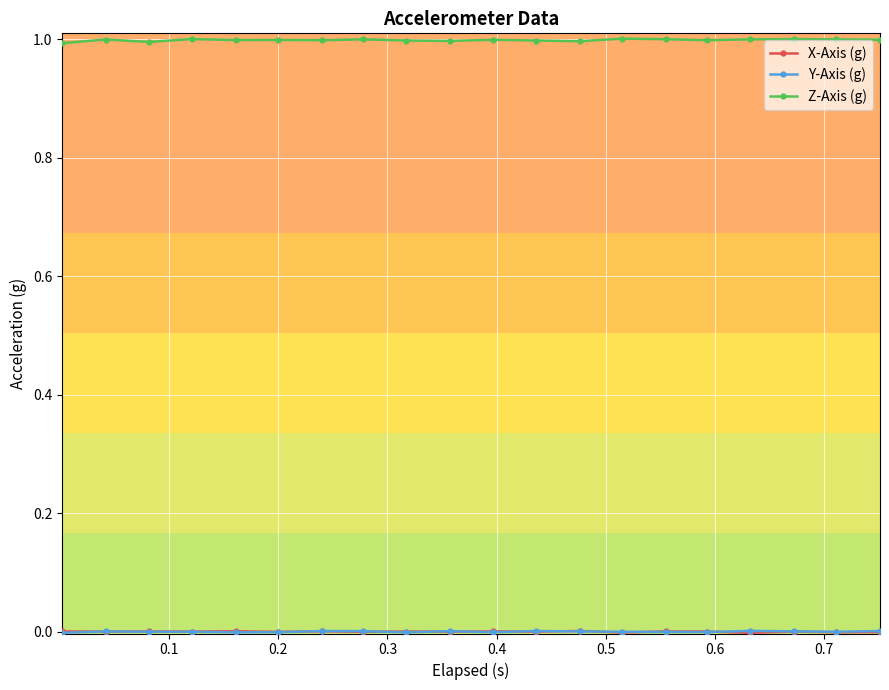

What is the highest value of the Z-Axis (g) series?

1.0